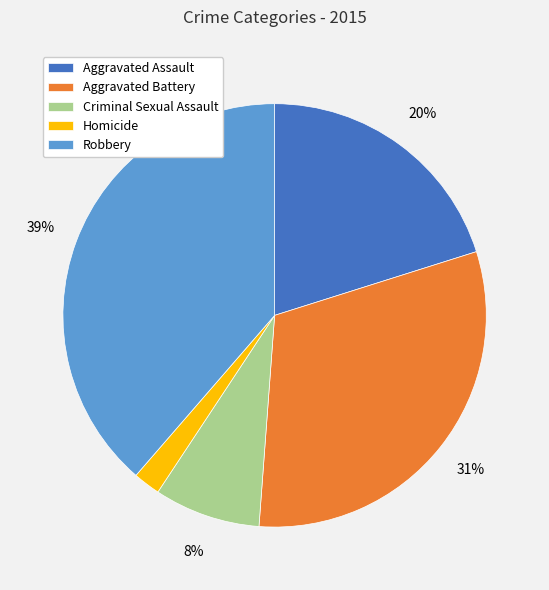

How many slices are in this pie chart?

5